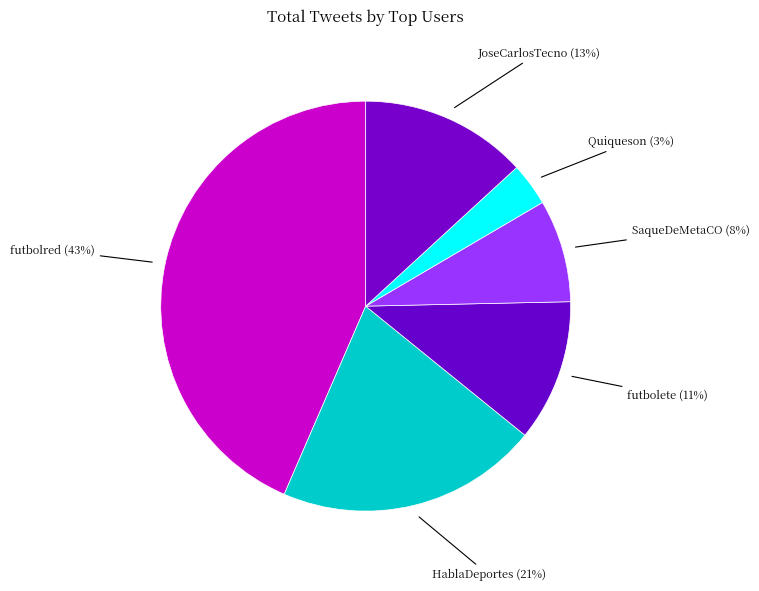

How many segments does this pie chart have?

6